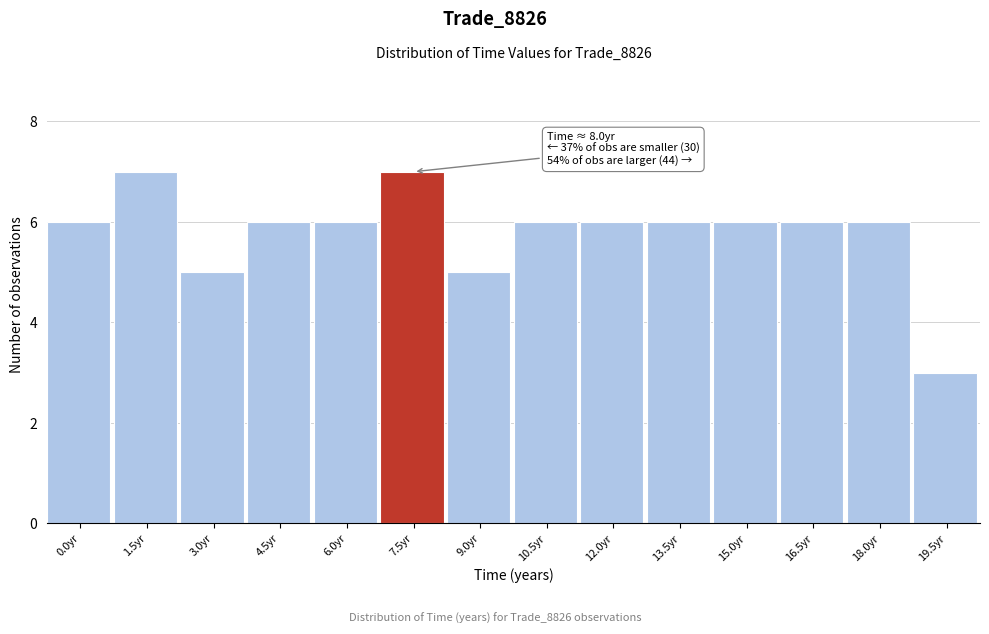

Reading left to right, transcribe all the data shown in this chart.

6	7	5	6	6	7	5	6	6	6	6	6	6	3